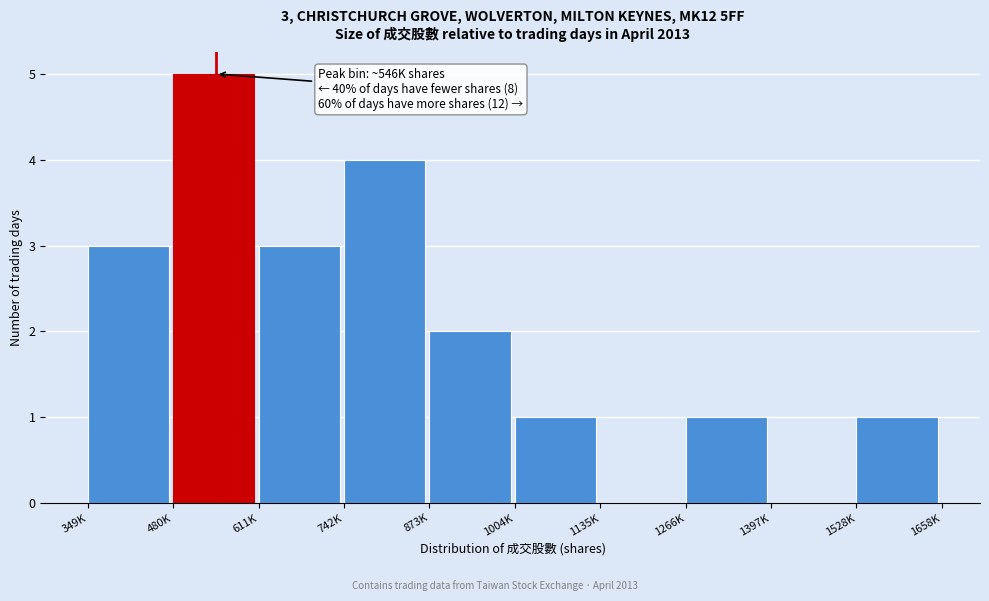

Reading left to right, list all the values displayed in this chart.

349K=3	480K=5	611K=3	742K=4	873K=2	1004K=1	1135K=0	1266K=1	1397K=0	1528K=1